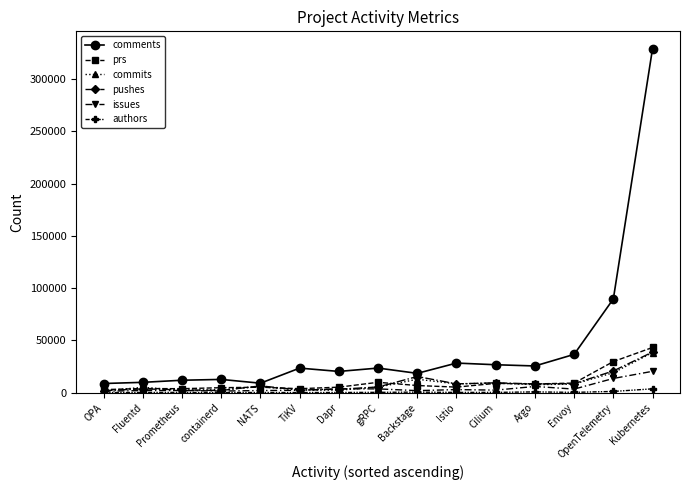

What position from the right is Envoy?

3